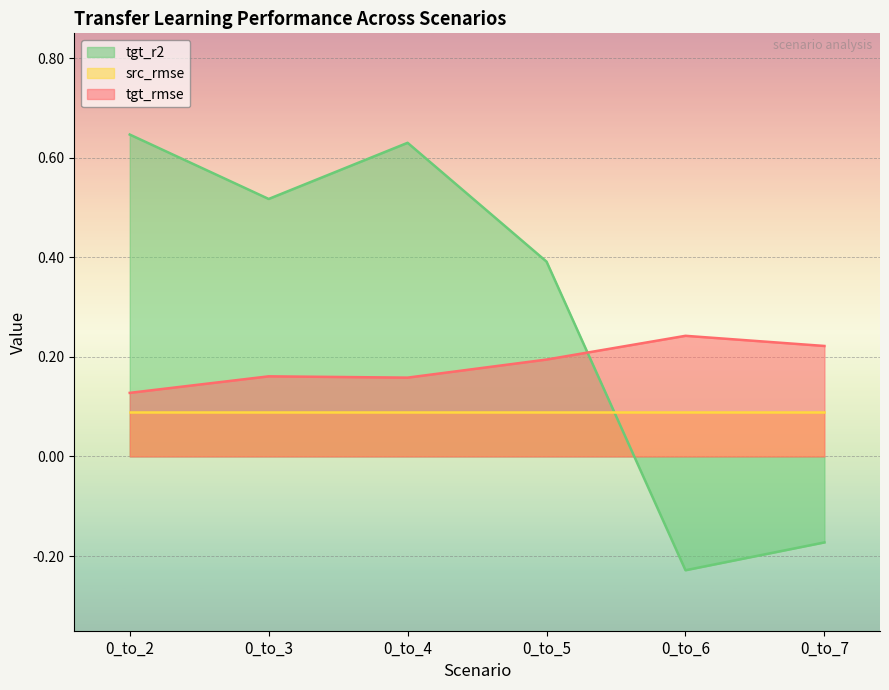

Is it true that tgt_r2 equals -0.2 at 0_to_6?

True